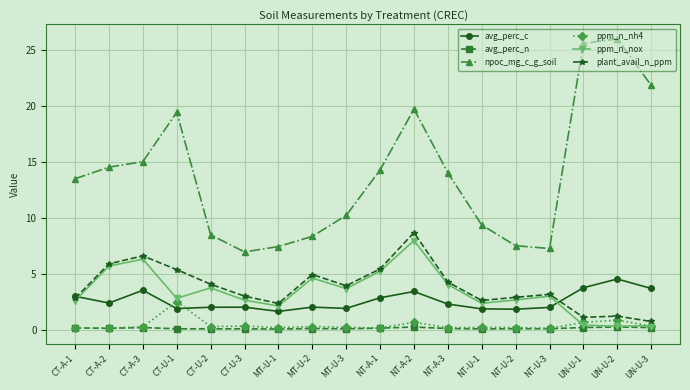

What are all the series names shown in the legend?

avg_perc_c, avg_perc_n, npoc_mg_c_g_soil, ppm_n_nh4, ppm_n_nox, plant_avail_n_ppm